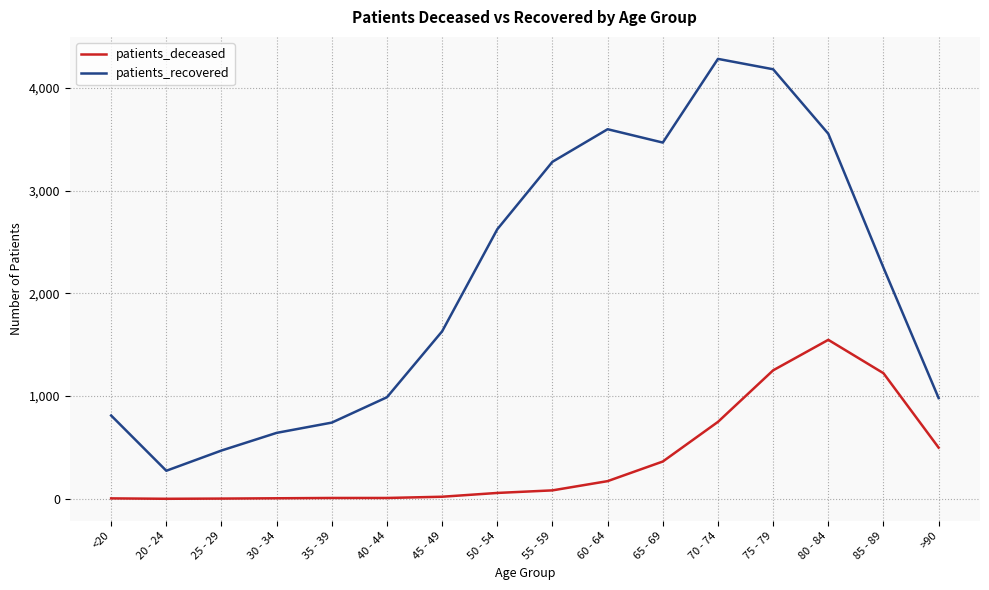

List the series in order of their overall mean, lowest first.

patients_deceased, patients_recovered